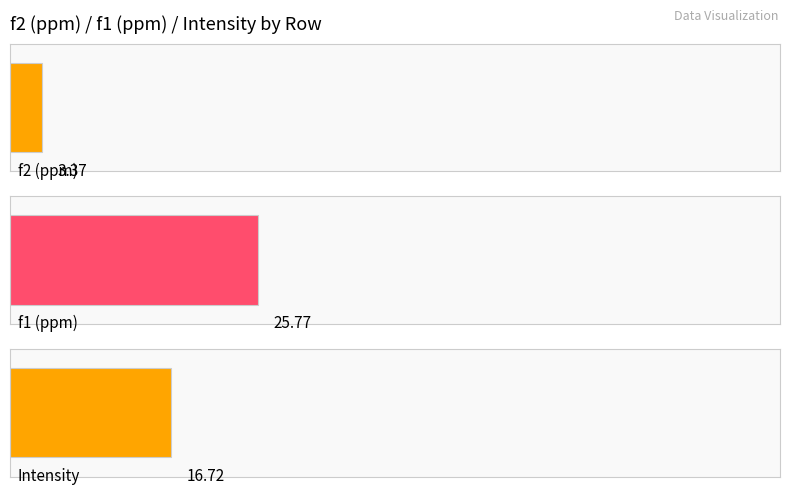

List the series in order of their peak value, lowest first.

f2 (ppm), Intensity, f1 (ppm)